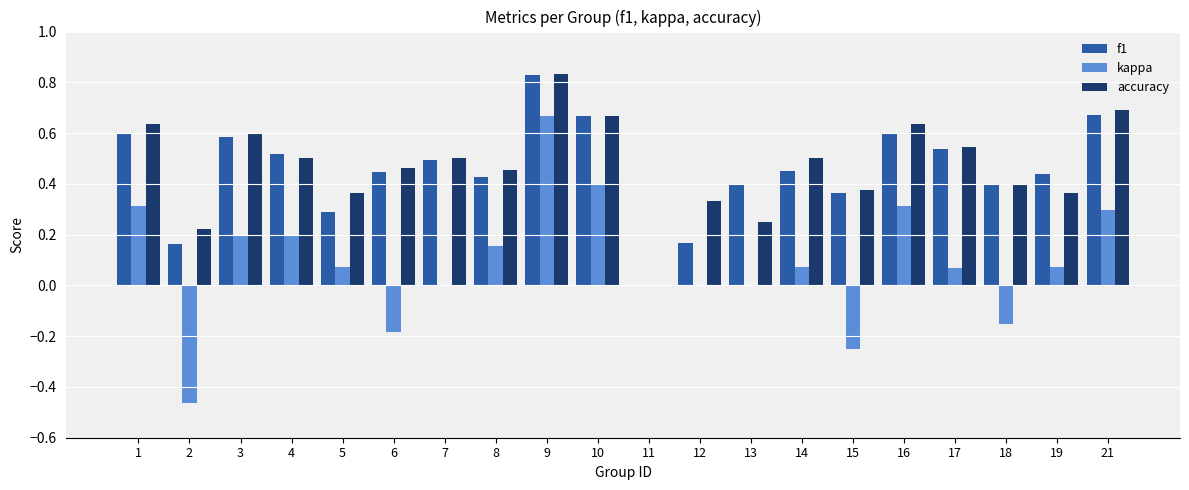

Is it true that accuracy equals 0.6 at 18?

False